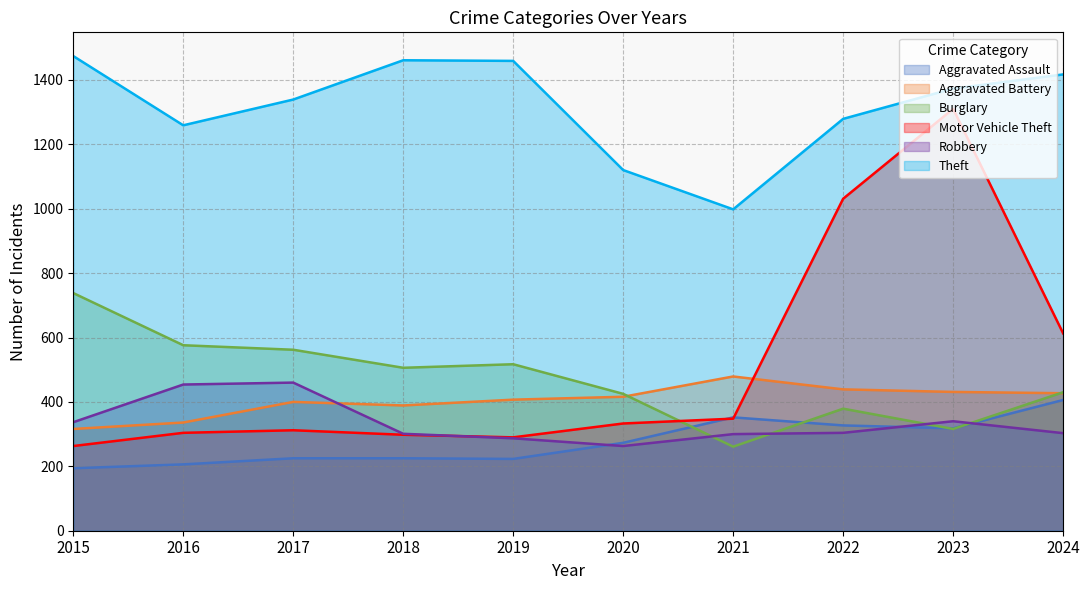

What is the value of the Motor Vehicle Theft point at the 8th from the left?

1031